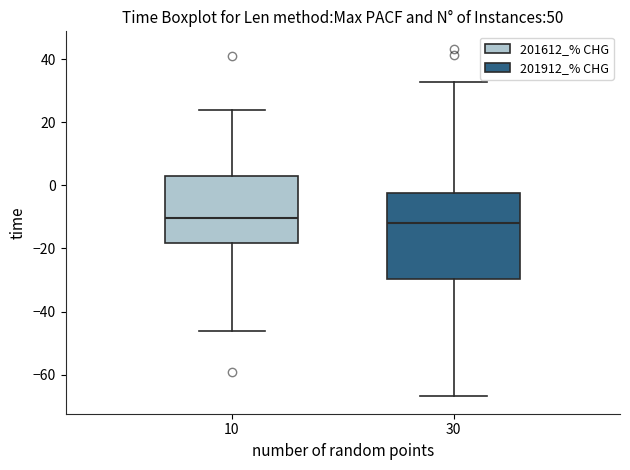

Reading left to right, transcribe this box plot: for each box, give where its median line is, the range the box spans, and where its two whiskers end, as read against the y-axis. The values are not printed on the chart, so give them approximately, as read against the axis.

10: median -10, box -18 to 2, whiskers -46 to 24
30: median -12, box -30 to -2, whiskers -66 to 32